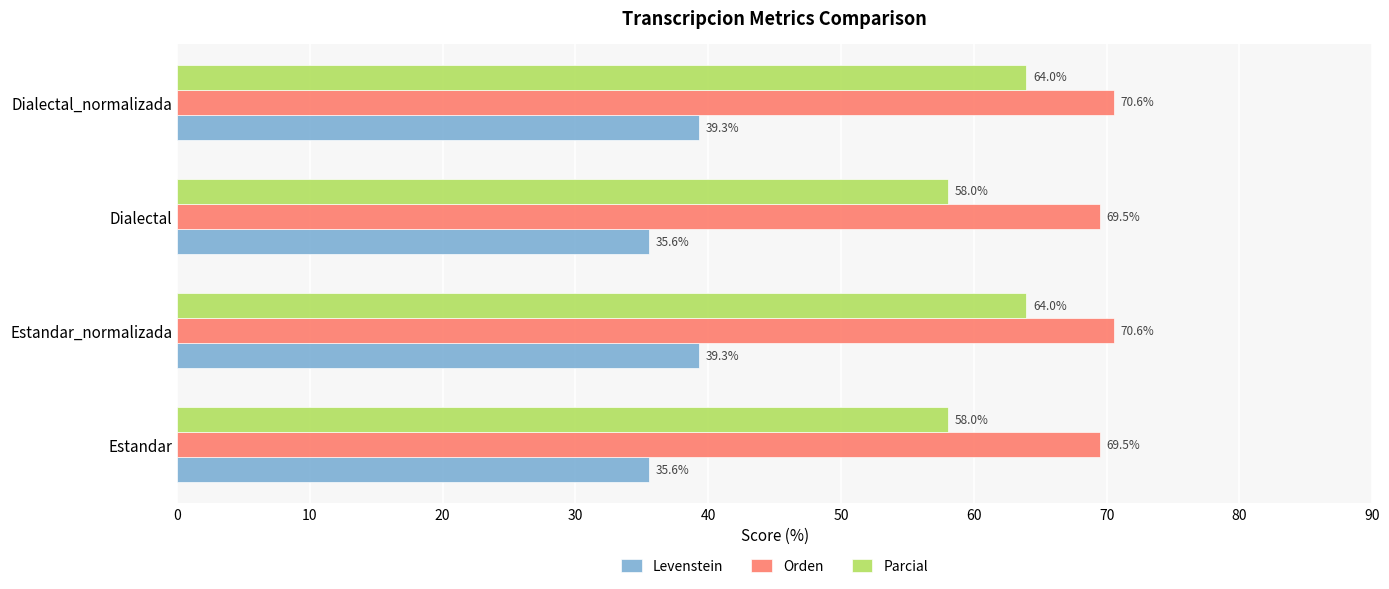

Is it true that Parcial equals 64.0 at Dialectal_normalizada?

True